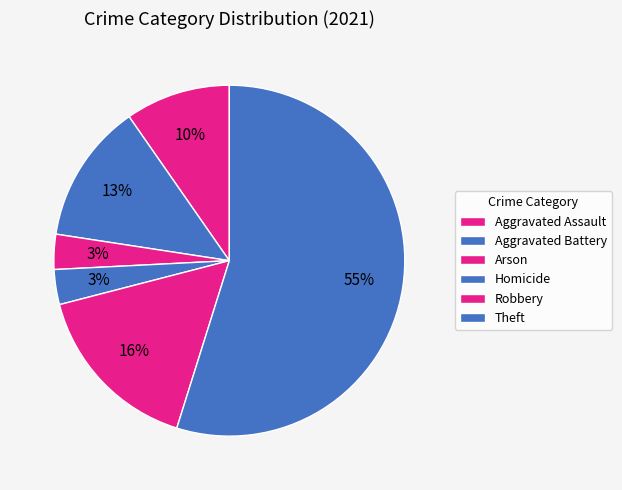

Count the number of slices in the pie.

6